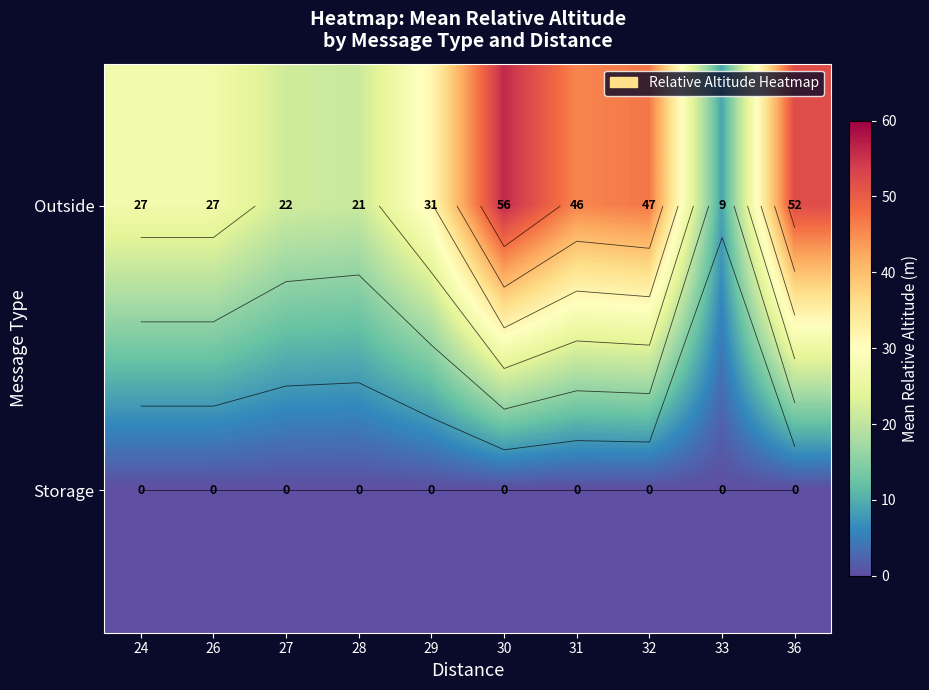

At which label is Storage closest to 0?

24